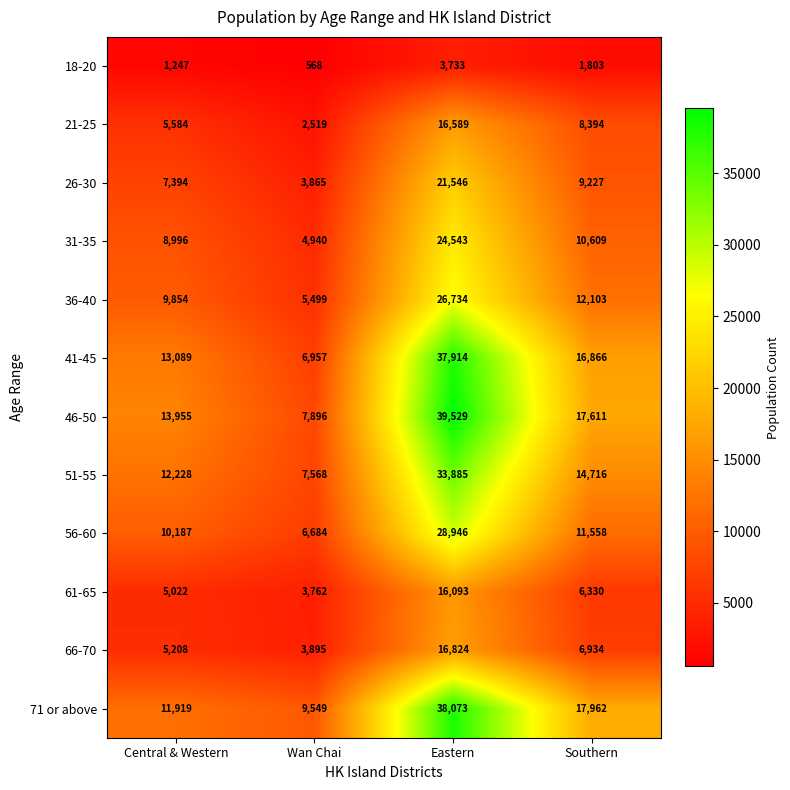

What is the greatest value displayed?

39529